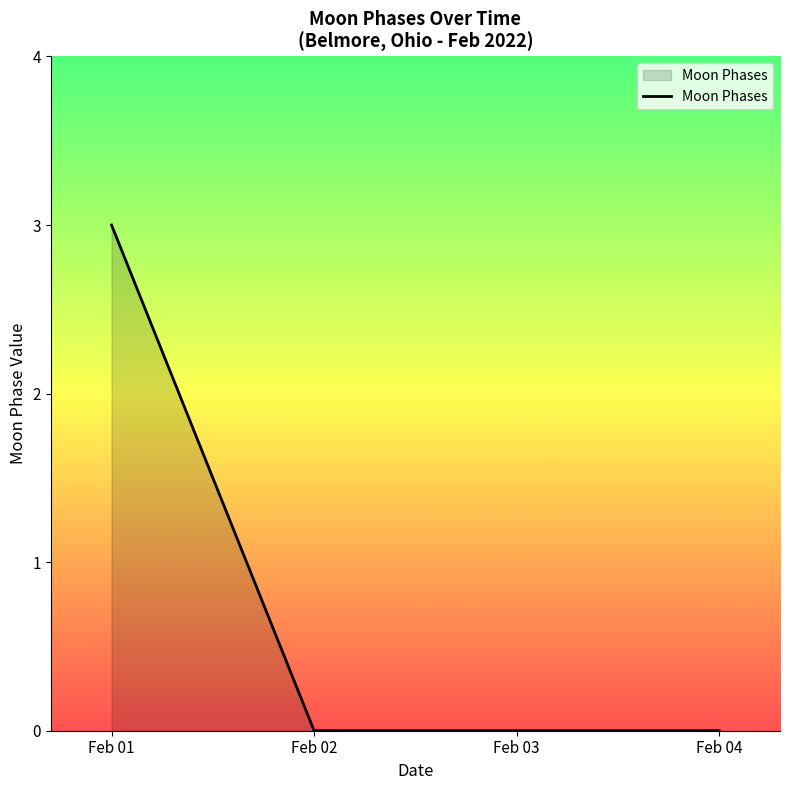

True or false: the data shows 0 at Feb 03.

True